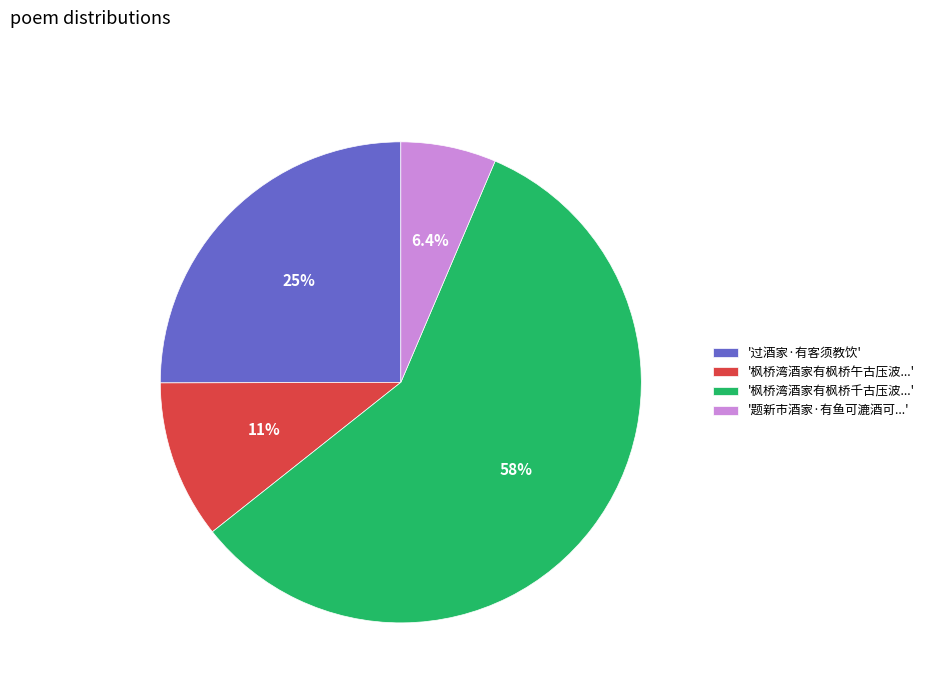

Which category accounts for the majority?

'枫桥湾酒家有枫桥千古压波...'